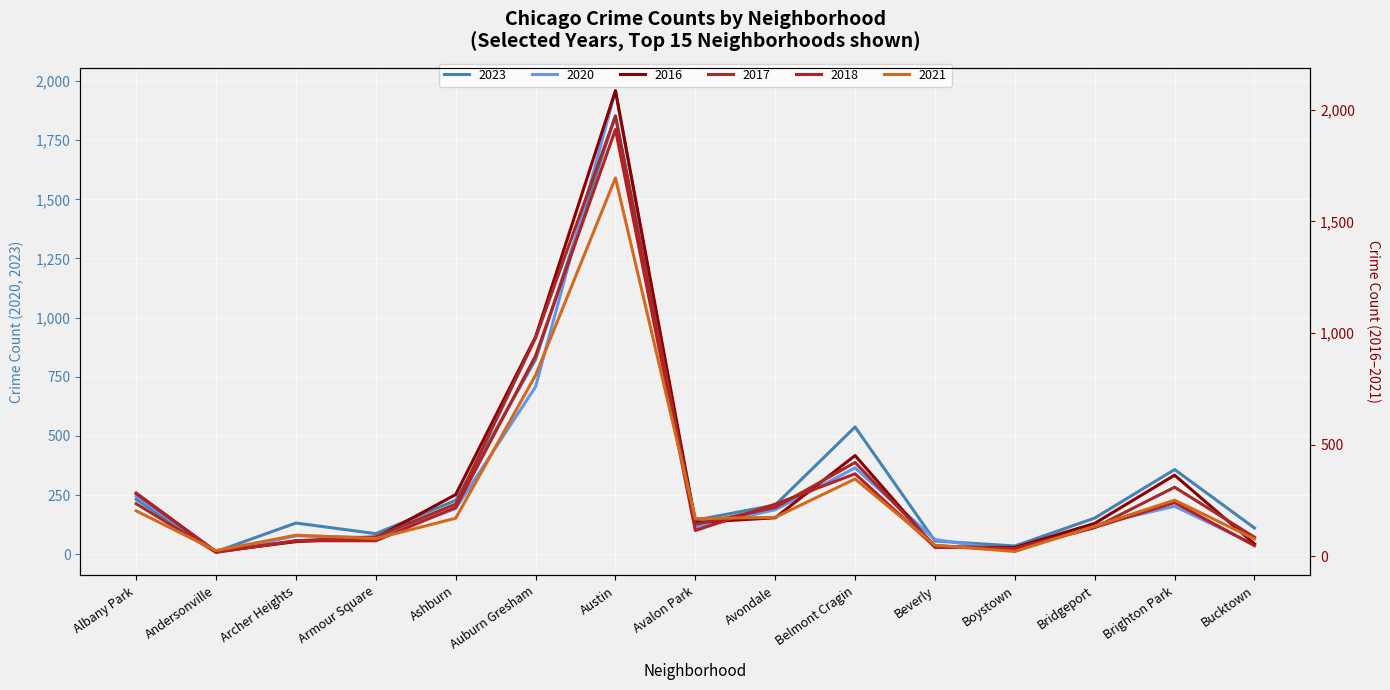

Which series has the largest range (max minus min)?

2016